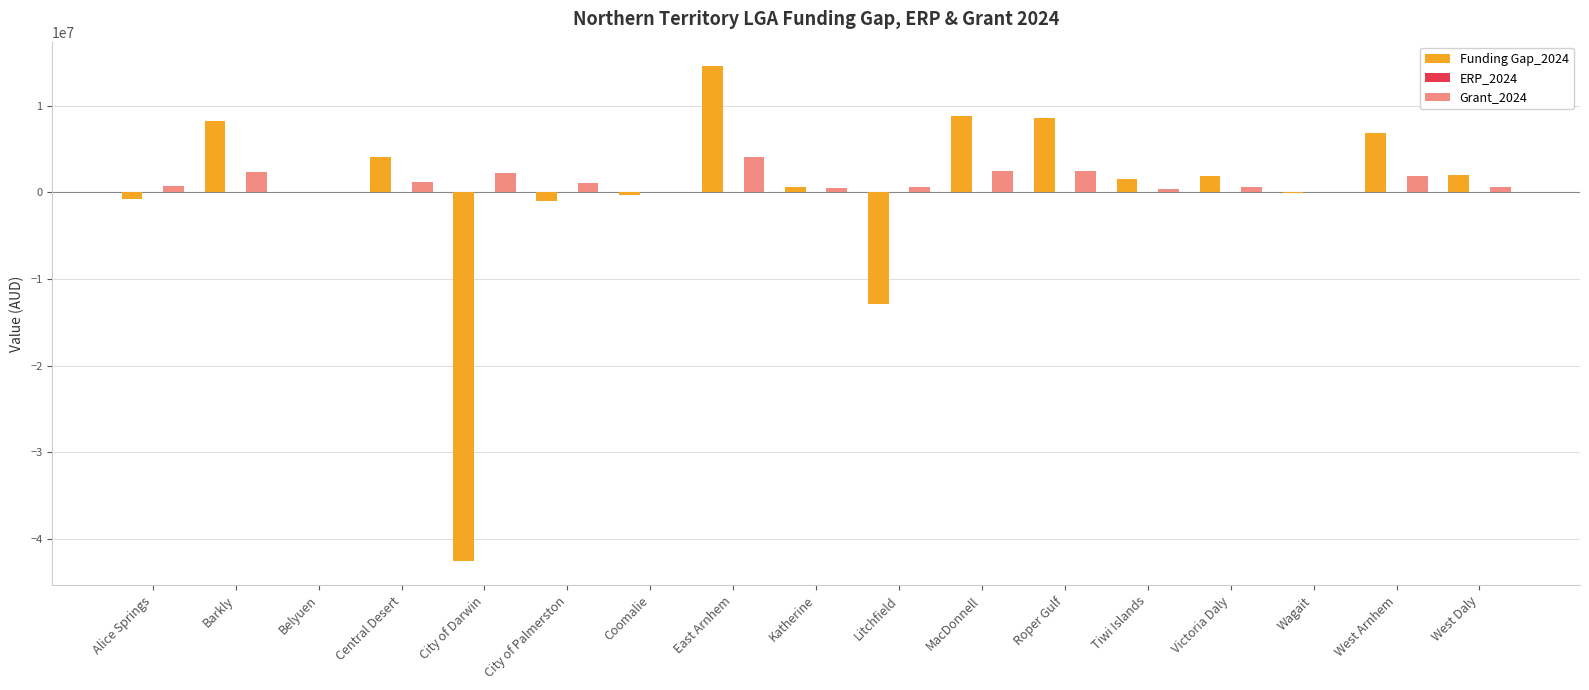

True or false: Funding Gap_2024 has a value of -12869077 at Litchfield.

True